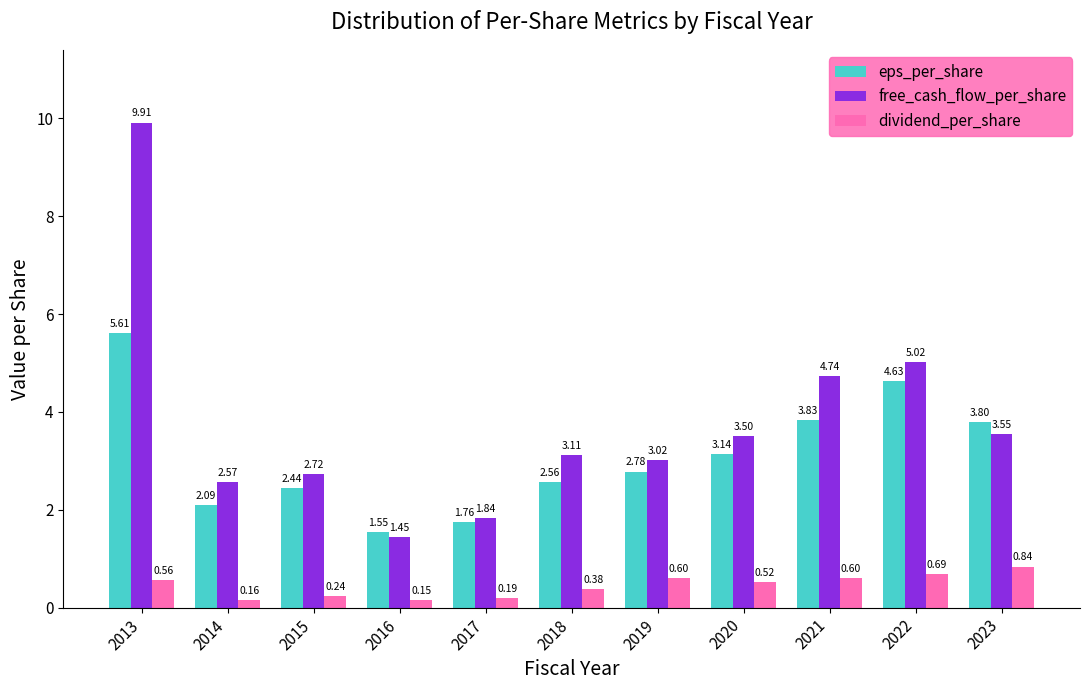

What is the approximate value of free_cash_flow_per_share at 2013?

9.9